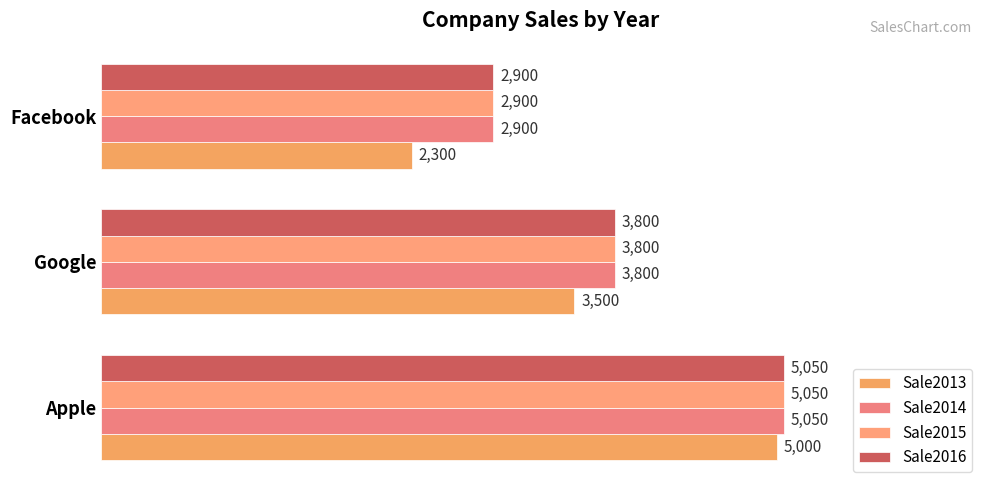

What is the maximum value for Sale2015?

5050